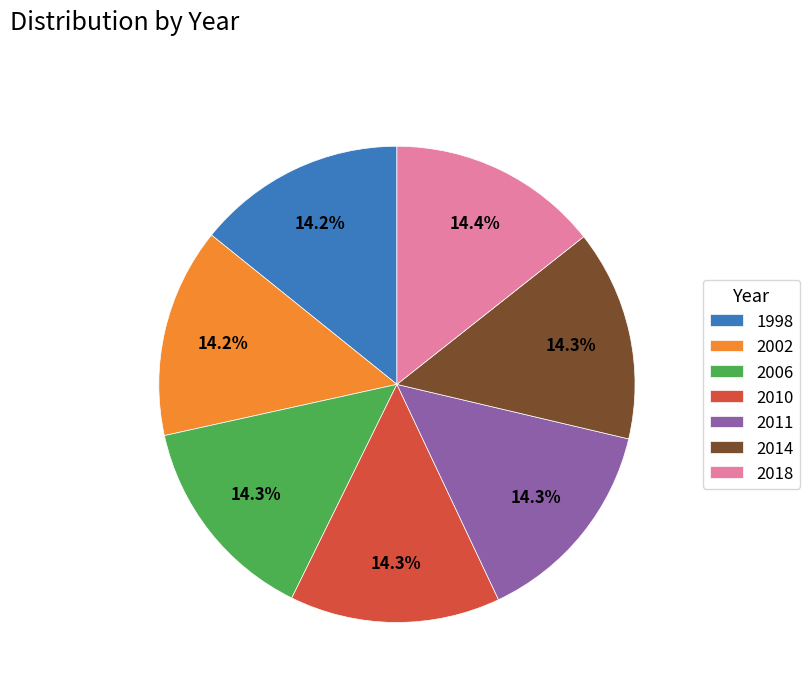

To the nearest percent, what percentage of the pie is 2002?

14%